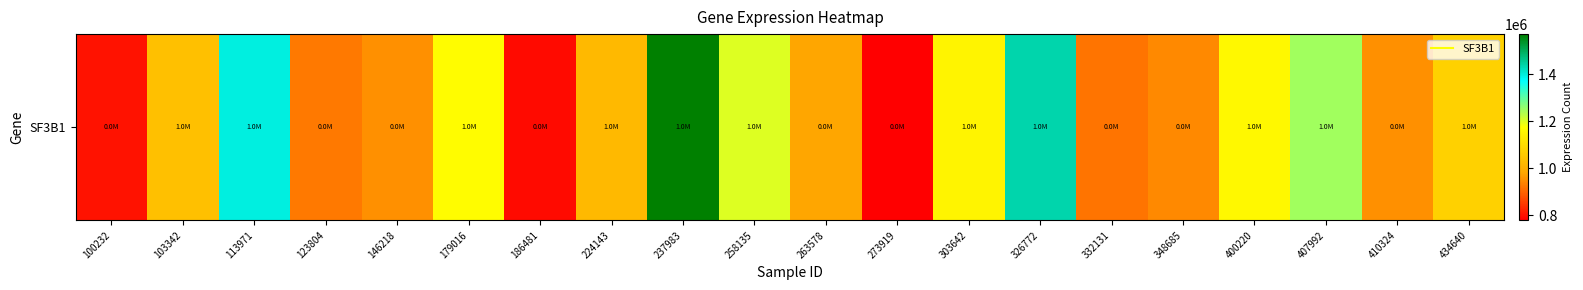

Rank the categories by value from highest to lowest.

237983, 326772, 113971, 407992, 258135, 179016, 400220, 303642, 434640, 103342, 224143, 263578, 410324, 146218, 348685, 123804, 332131, 100232, 186481, 273919